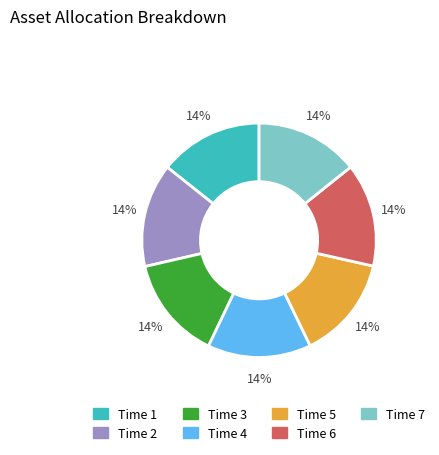

To the nearest percent, what is the average slice percentage?

14%